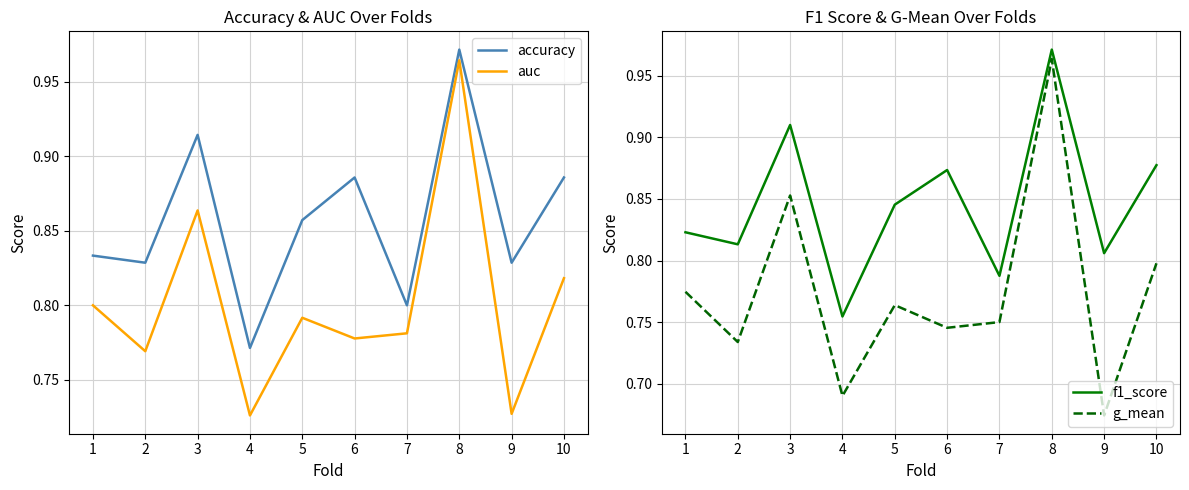

True or false: auc and g_mean intersect in this chart.

False